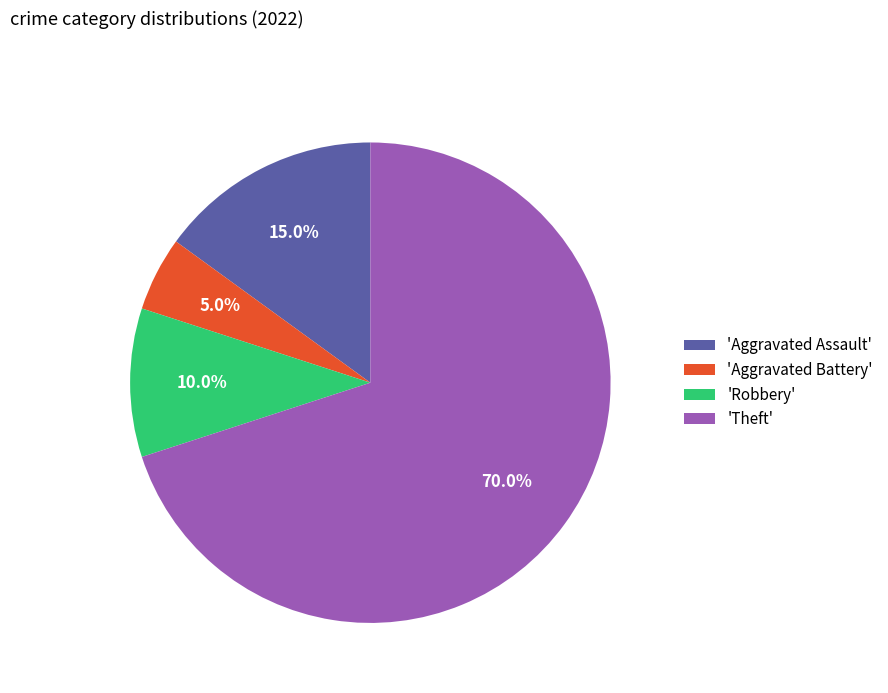

Which category accounts for the majority?

'Theft'